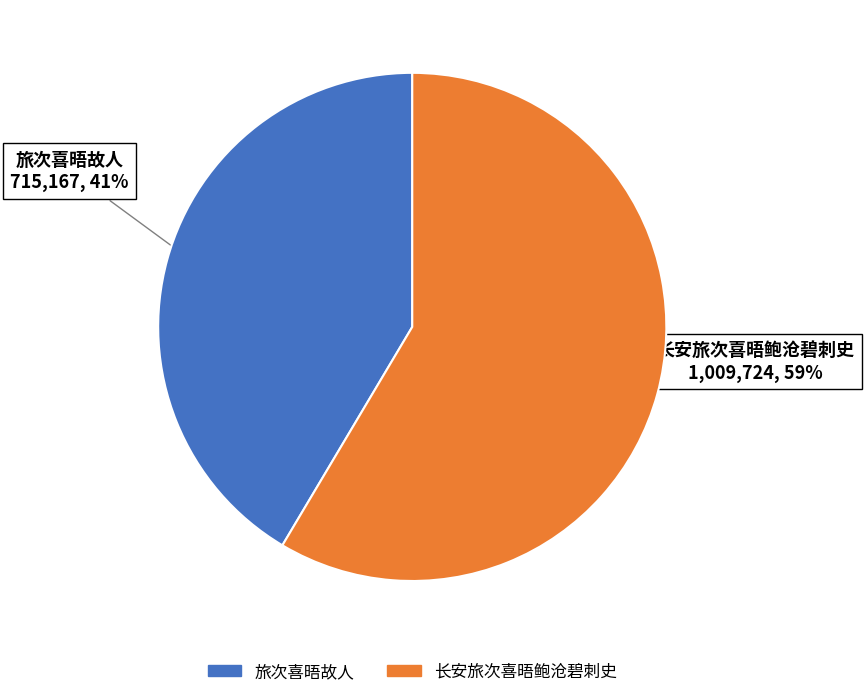

Which slice represents more than half of the pie?

长安旅次喜晤鲍沧碧刺史